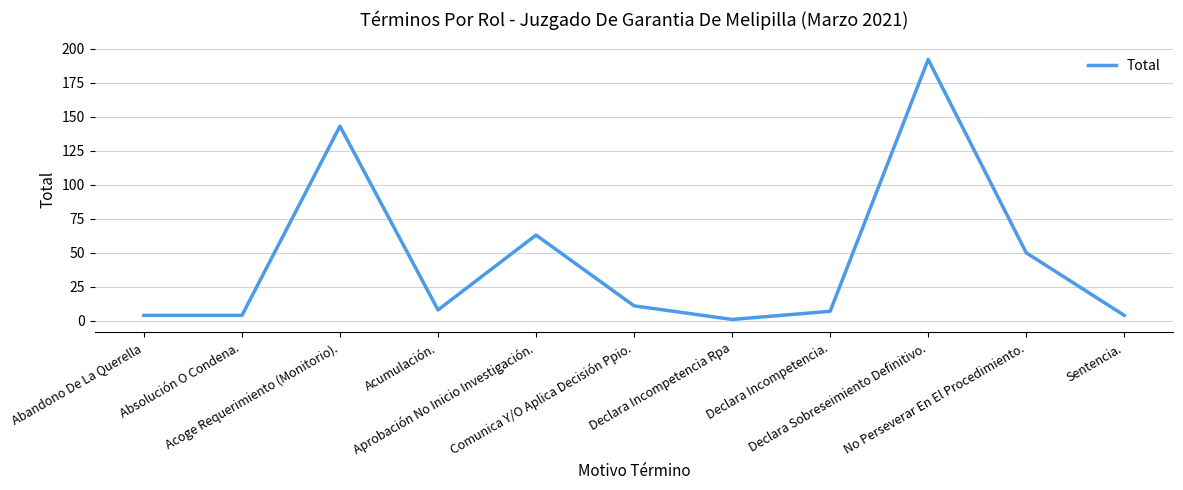

Reading left to right, list all the values displayed in this chart.

4	4	143	8	63	11	1	7	192	50	4